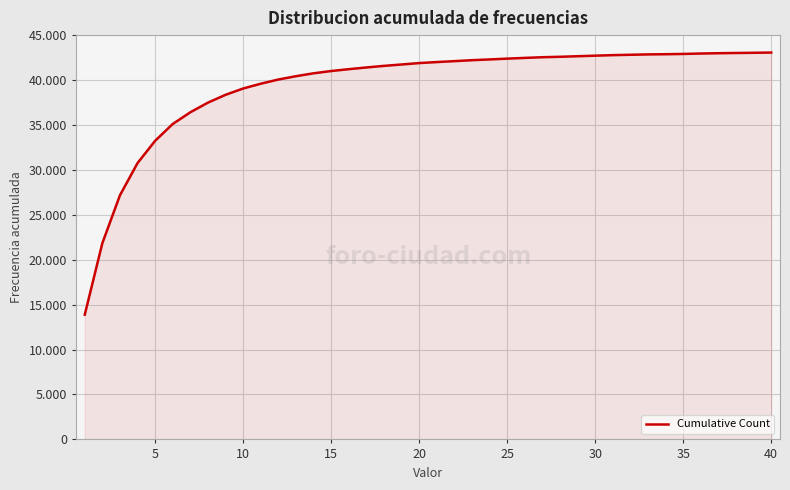

Does the chart display data point markers on the line(s)?

No